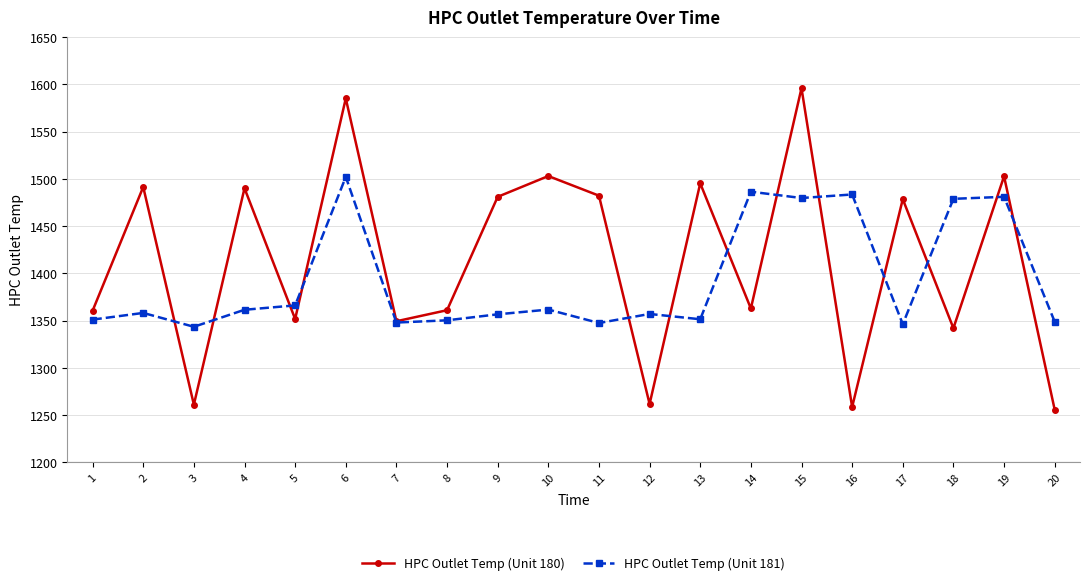

Rank the series by their maximum value, from lowest to highest.

HPC Outlet Temp (Unit 181), HPC Outlet Temp (Unit 180)